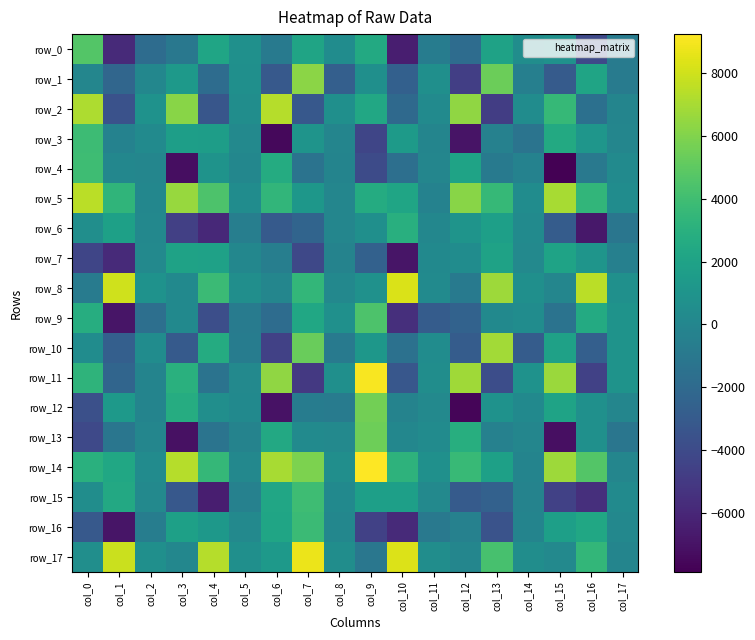

Between col_15 and col_17, which is larger?

col_15